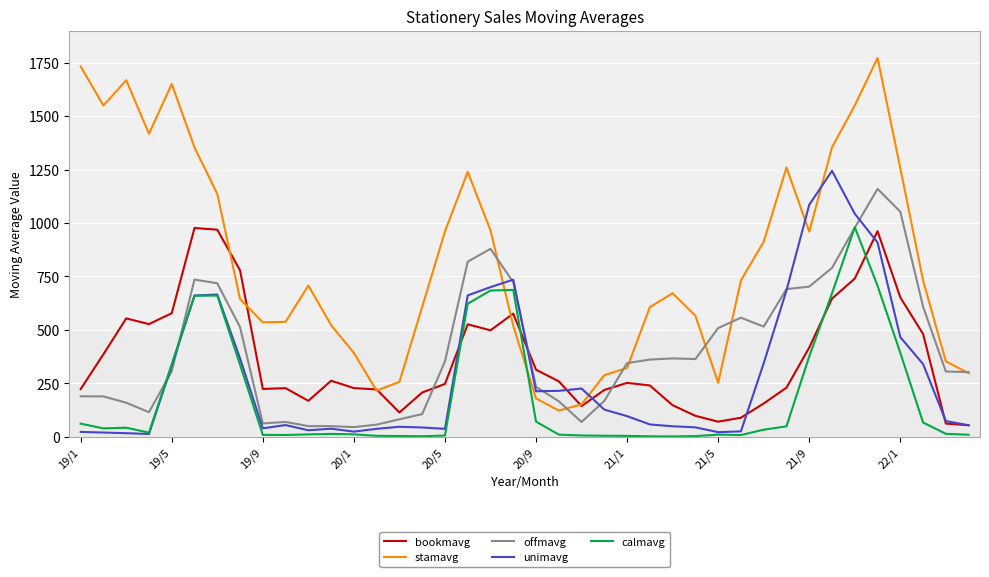

Which series has the largest range (max minus min)?

stamavg